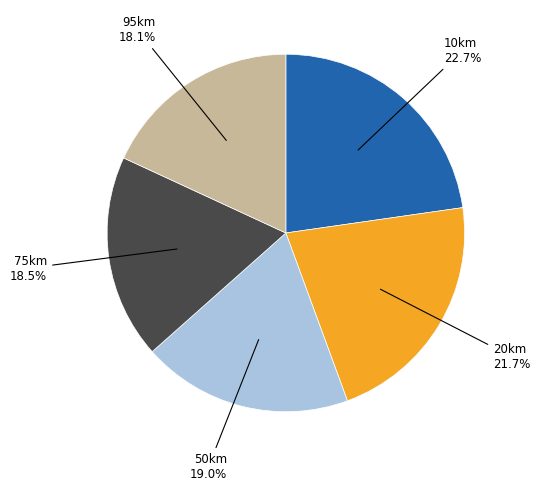

Is there any slice that represents more than half of the pie?

No